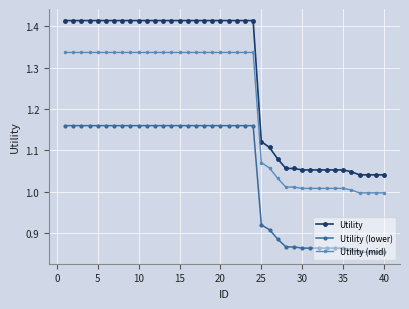

Rank the series by their average value, from highest to lowest.

Utility, Utility (mid), Utility (lower)